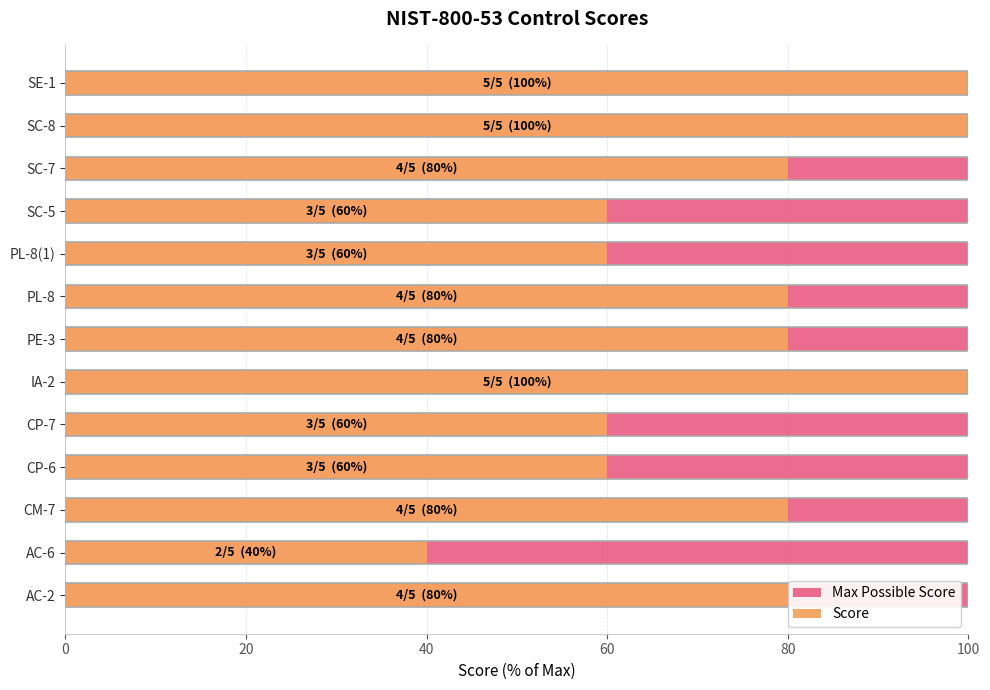

Is the value of Score at 12 greater than the value of Max Possible Score at 10?

Yes